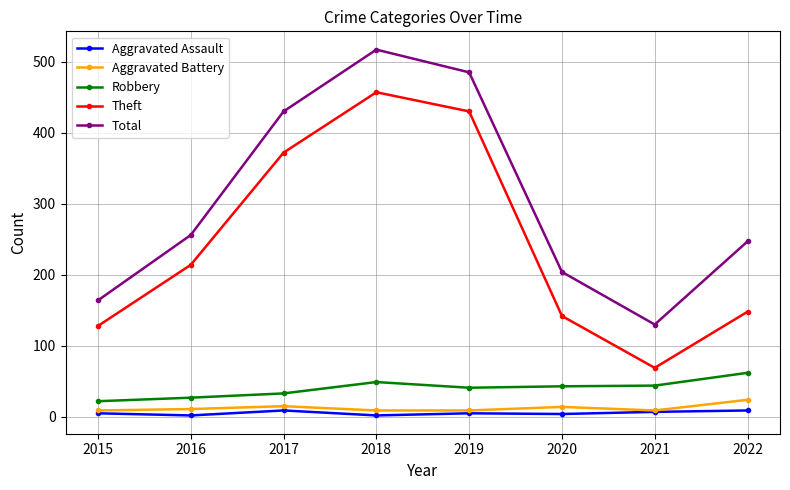

Which category has the highest value in the Total series?

2018